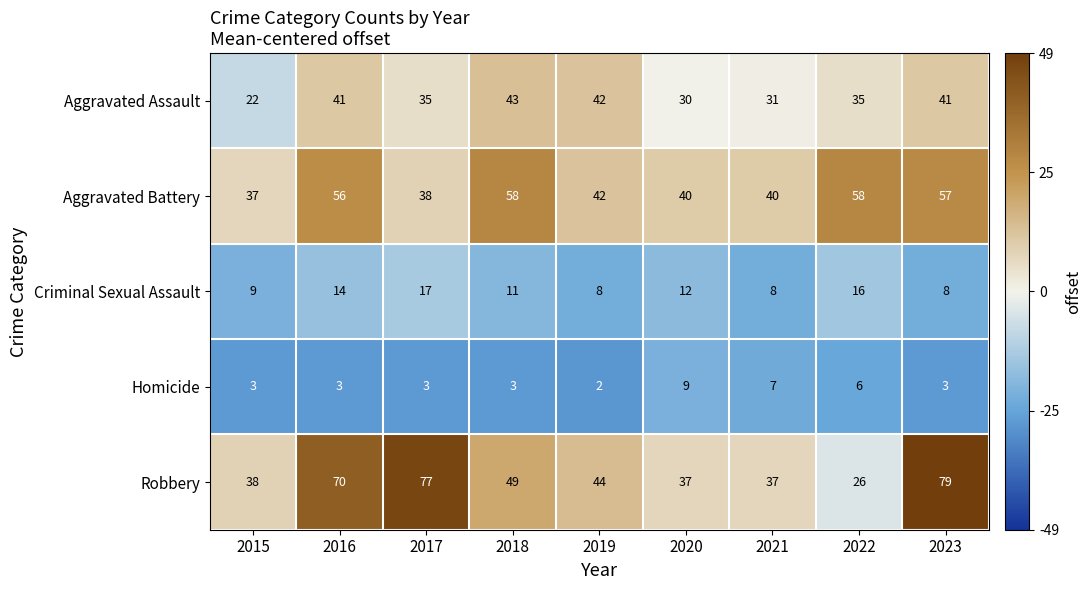

True or false: Robbery has a value of 28 at 2016.

False